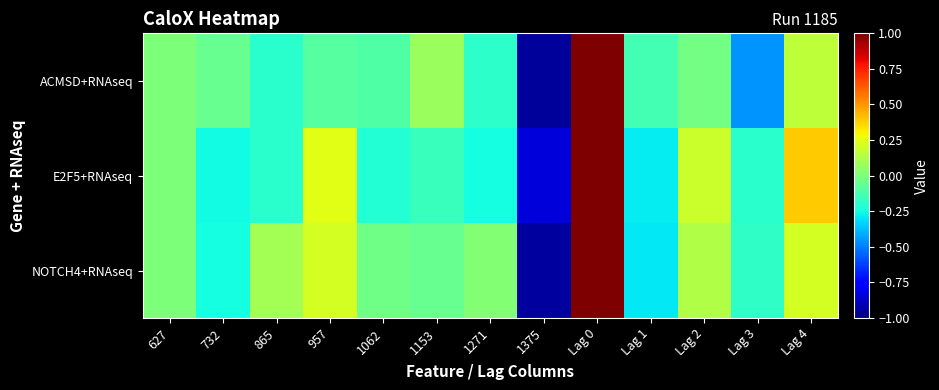

Reading left to right, list all the values displayed in this chart.

ACMSD+RNAseq: 627=0.0	732=-0.1	865=-0.2	957=-0.1	1062=-0.1	1153=0.1	1271=-0.2	1375=-0.9	Lag 0=1.0	Lag 1=-0.1	Lag 2=-0.0	Lag 3=-0.5	Lag 4=0.2
E2F5+RNAseq: 627=0.0	732=-0.3	865=-0.2	957=0.2	1062=-0.2	1153=-0.2	1271=-0.2	1375=-0.8	Lag 0=1.0	Lag 1=-0.3	Lag 2=0.2	Lag 3=-0.2	Lag 4=0.4
NOTCH4+RNAseq: 627=0.0	732=-0.2	865=0.1	957=0.2	1062=-0.0	1153=-0.1	1271=0.0	1375=-0.9	Lag 0=1.0	Lag 1=-0.3	Lag 2=0.1	Lag 3=-0.2	Lag 4=0.2